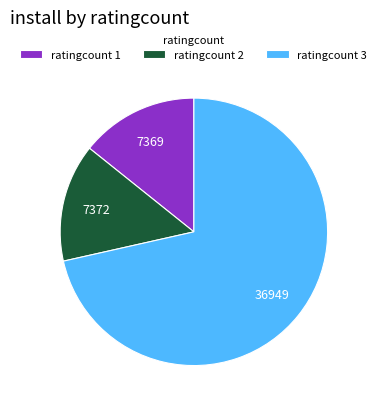

What is the largest slice in the pie chart?

ratingcount 3